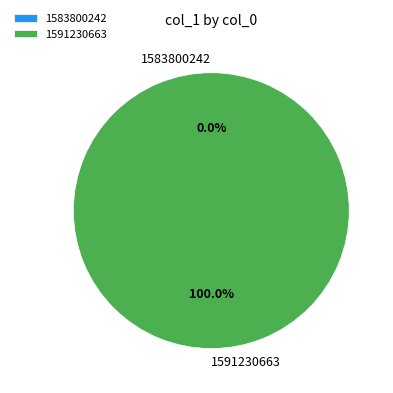

Combined, do 1583800242 and 1591230663 account for over 50%?

Yes